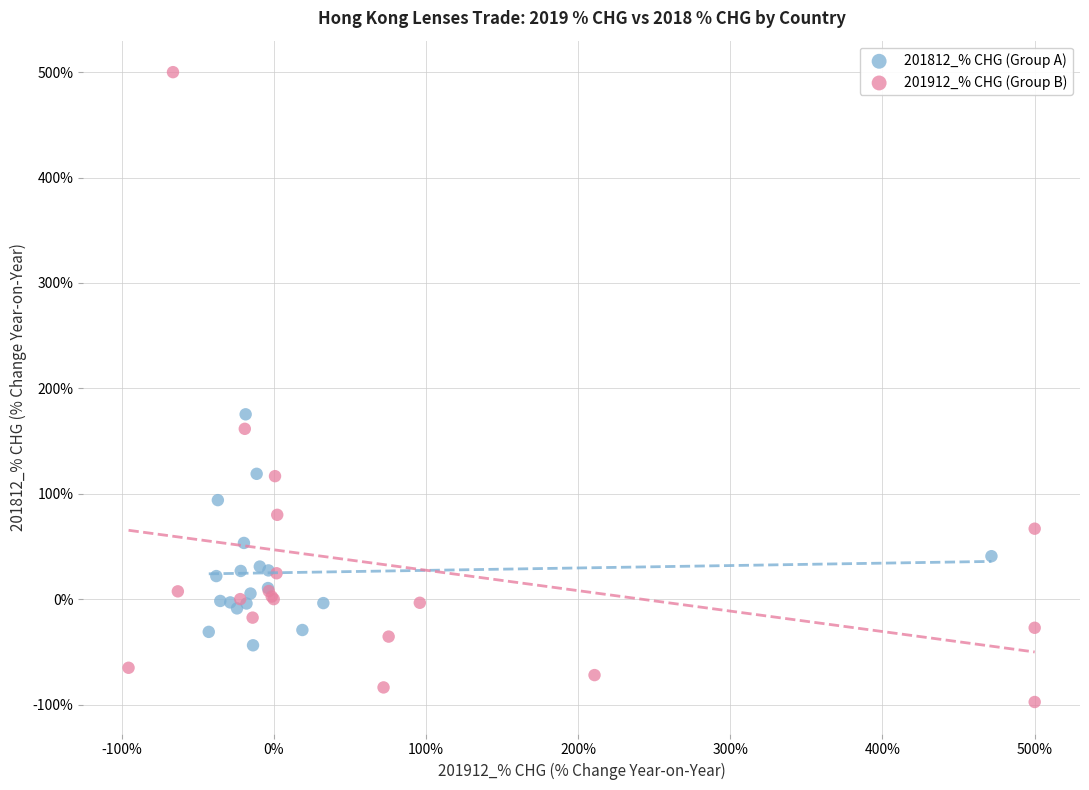

Which series has the largest Y range (max minus min)?

201912_% CHG (Group B)